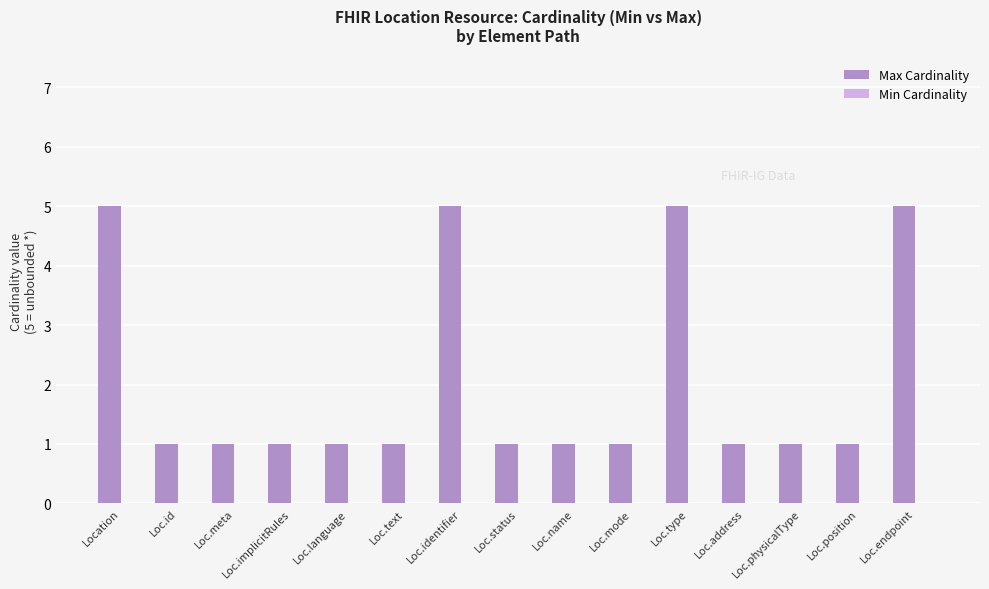

What is the approximate value at Loc.type?

5